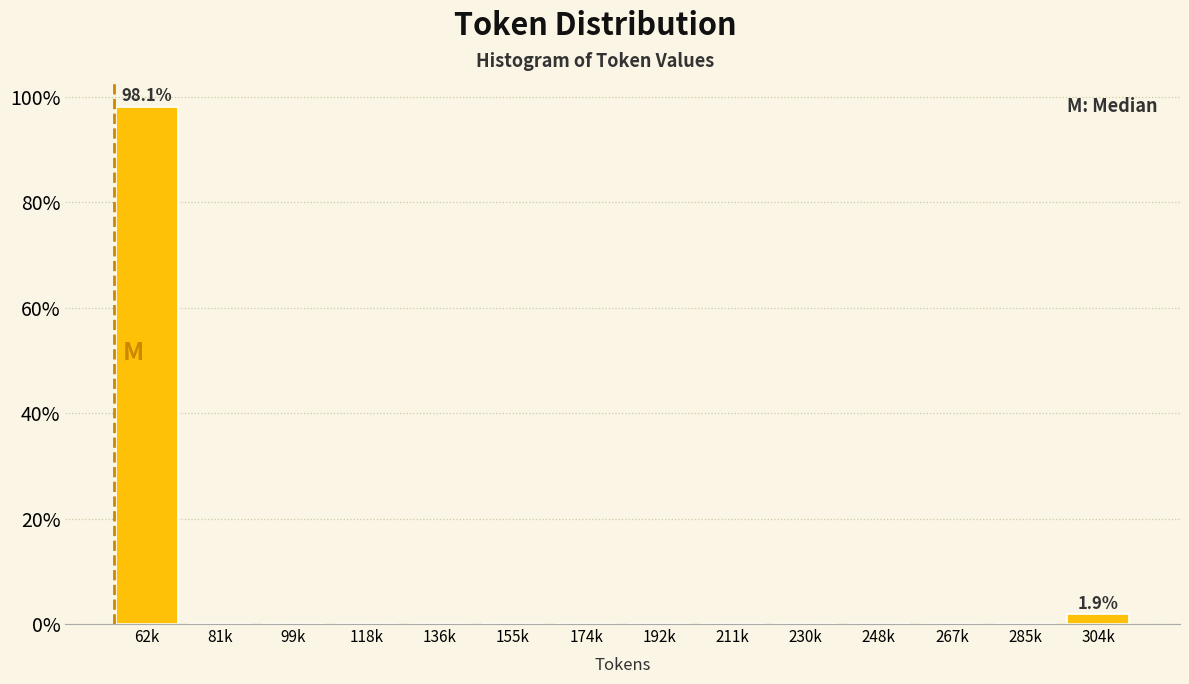

Reading left to right, transcribe all the data shown in this chart.

62k=98.1	81k=0.0	99k=0.0	118k=0.0	136k=0.0	155k=0.0	174k=0.0	192k=0.0	211k=0.0	230k=0.0	248k=0.0	267k=0.0	285k=0.0	304k=1.9